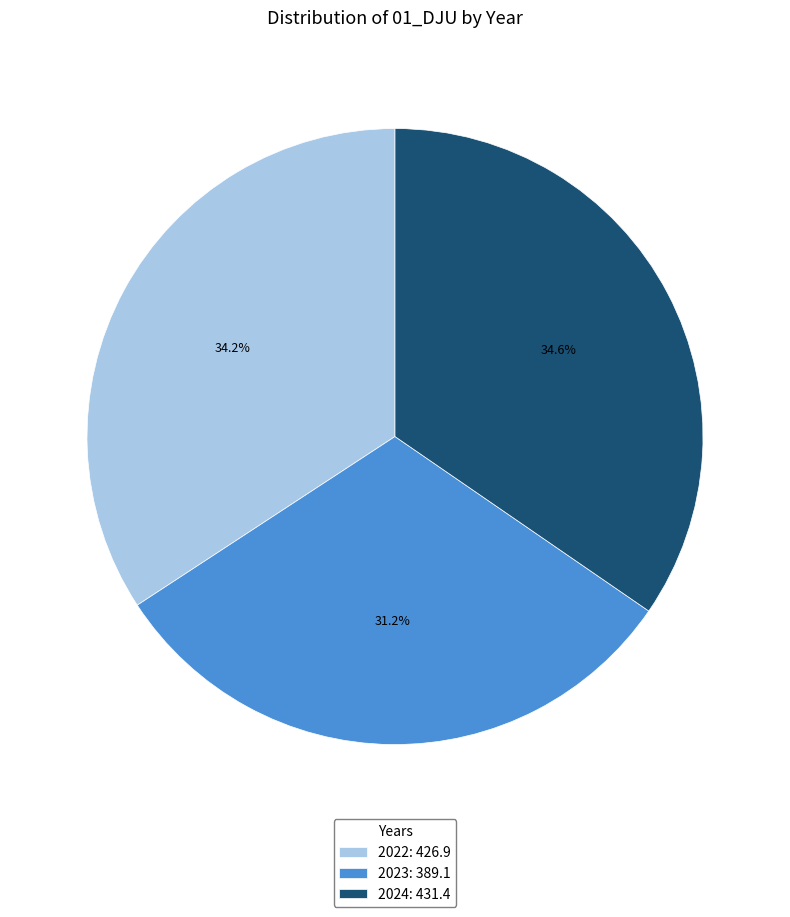

What is the ratio of the value at 2022 to the value at 2023?

1.1